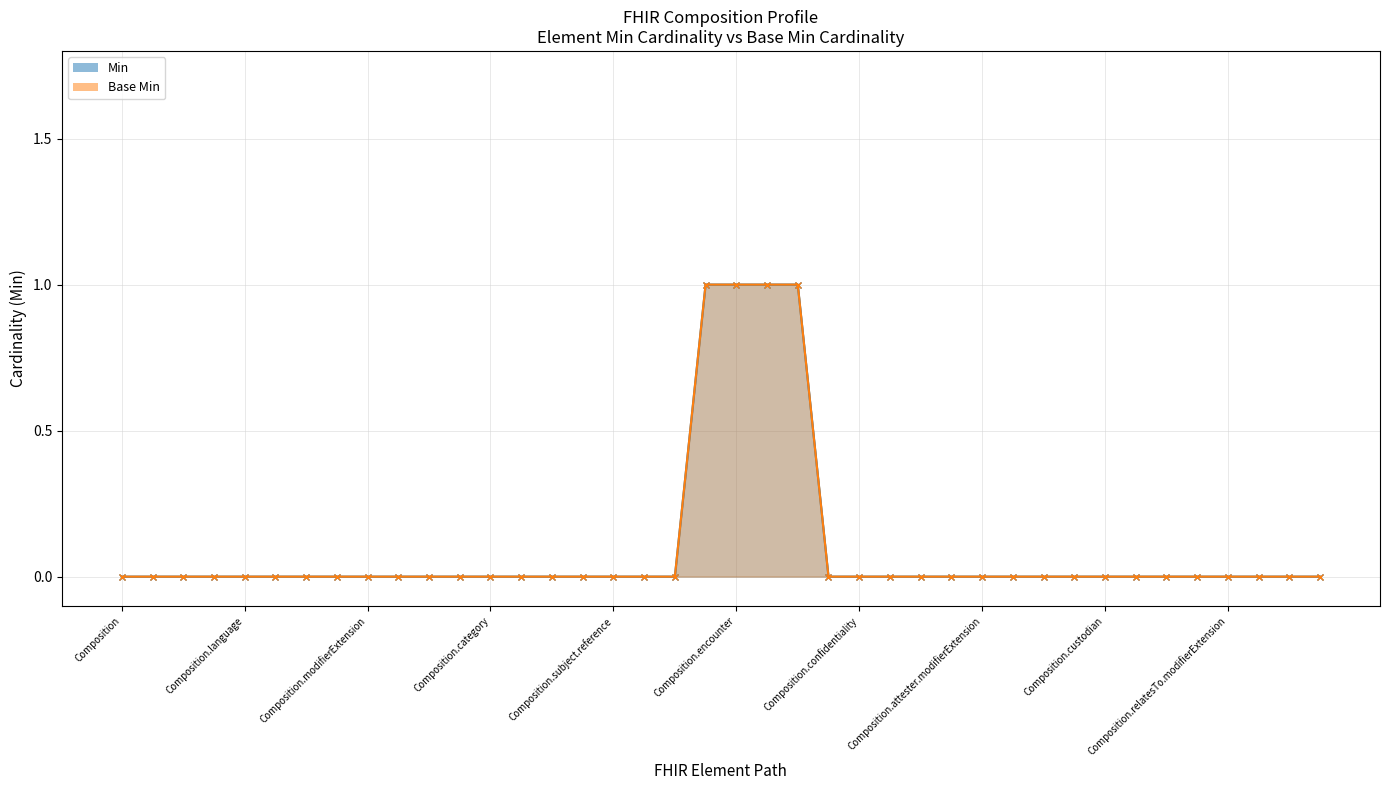

True or false: Min has a value of 0 at Composition.identifier.

False